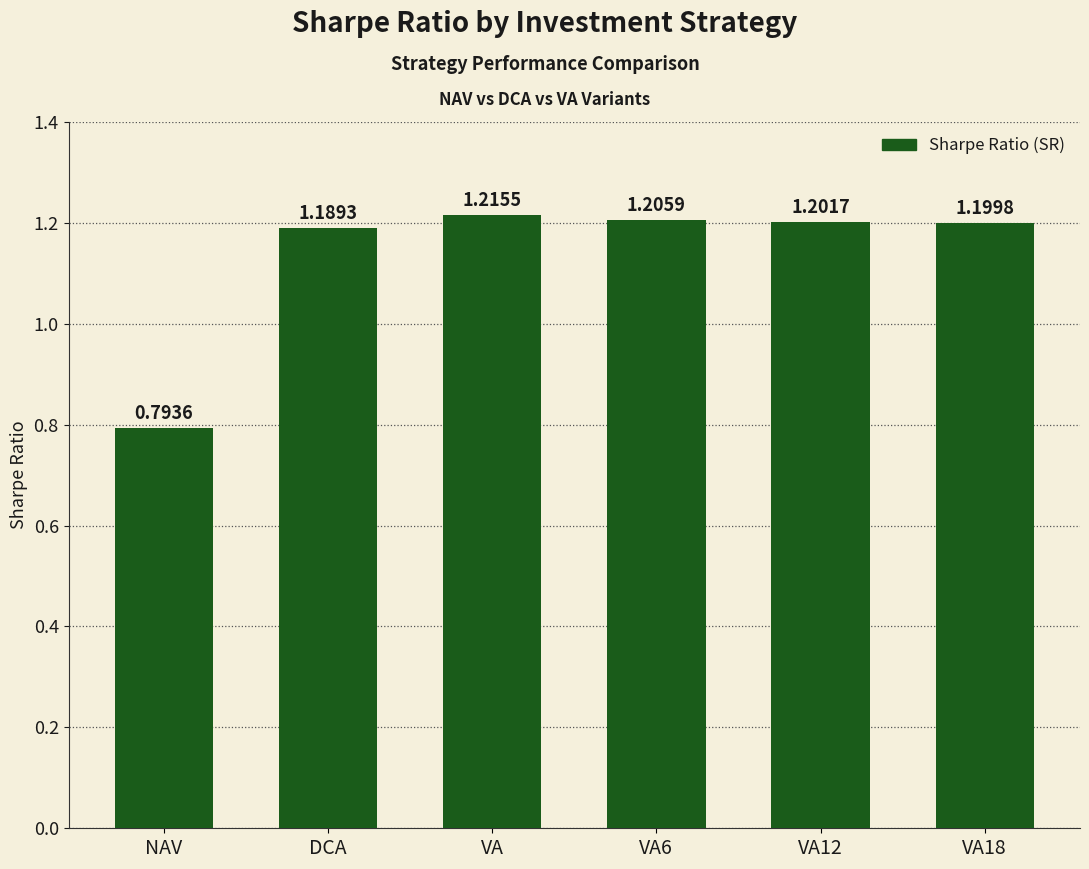

Are the bars grouped side by side (vs. stacked)?

No